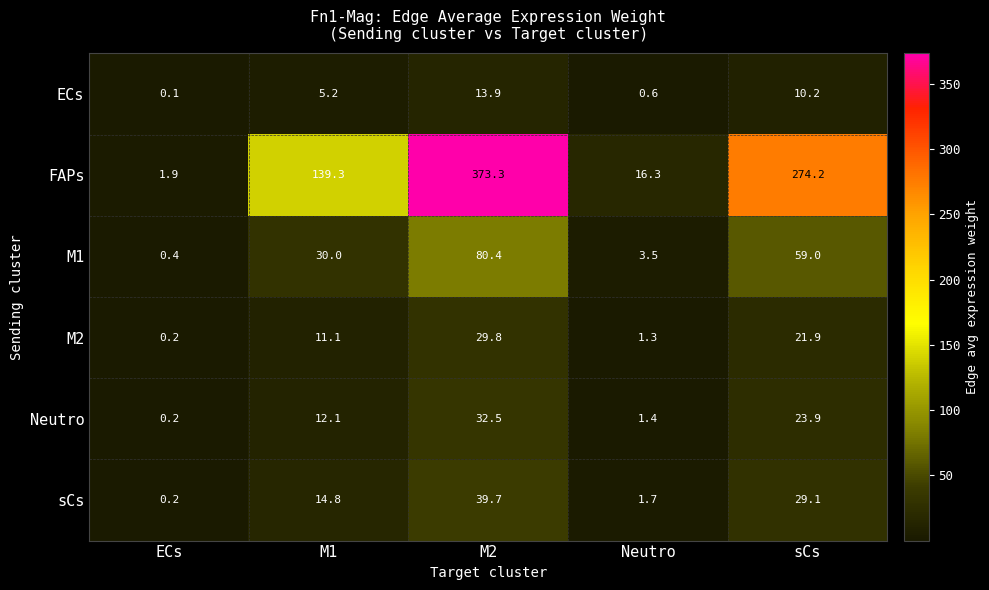

What is the minimum value for M1?

0.4